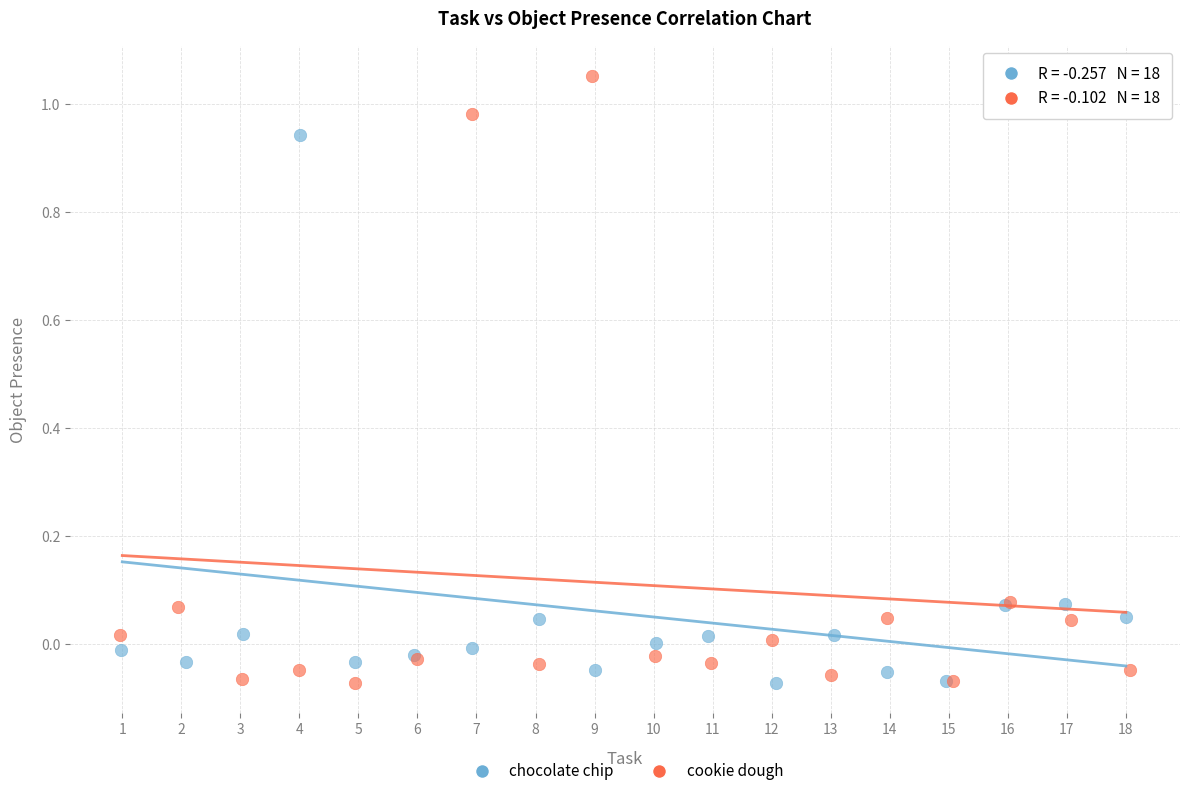

Which series contains the highest Y value?

cookie dough